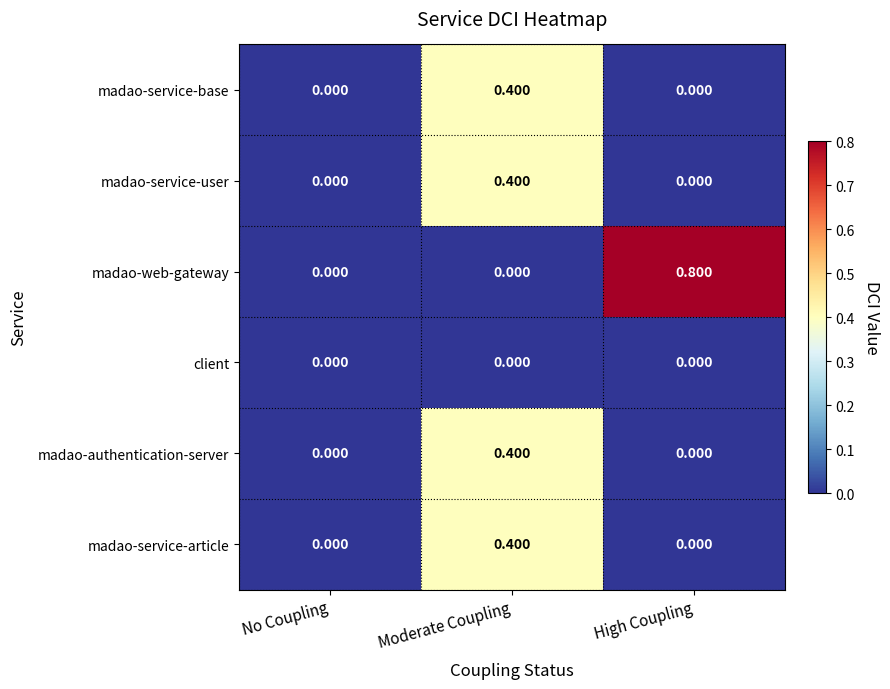

Is the value of madao-service-article at Moderate Coupling greater than the value of madao-service-user at No Coupling?

Yes